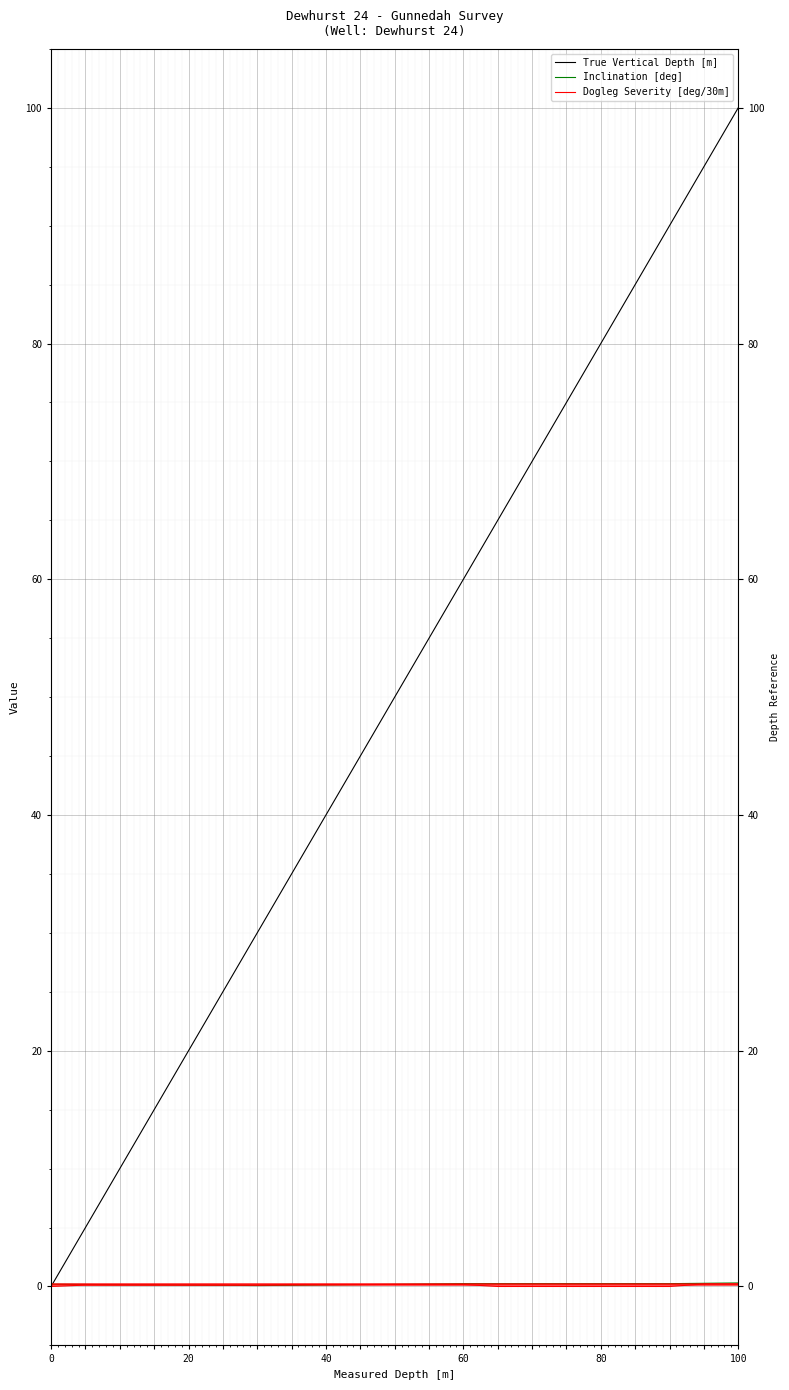

Which series has the largest range (max minus min)?

True Vertical Depth [m]